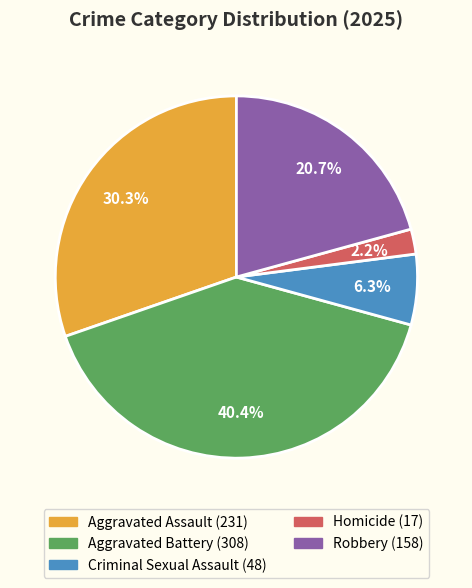

To the nearest percent, what percentage of the pie is Aggravated Battery?

40%